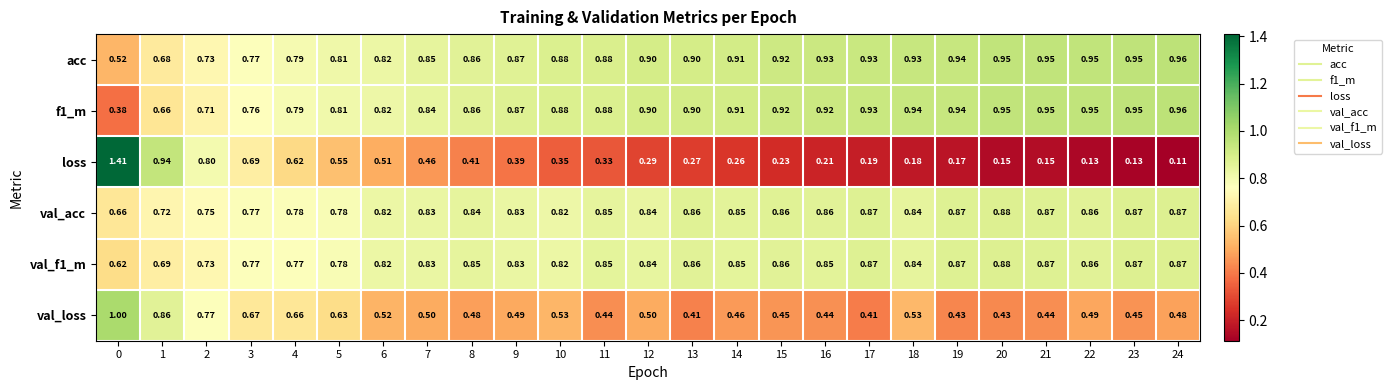

Between 2 and 16, which series saw the biggest shift?

loss